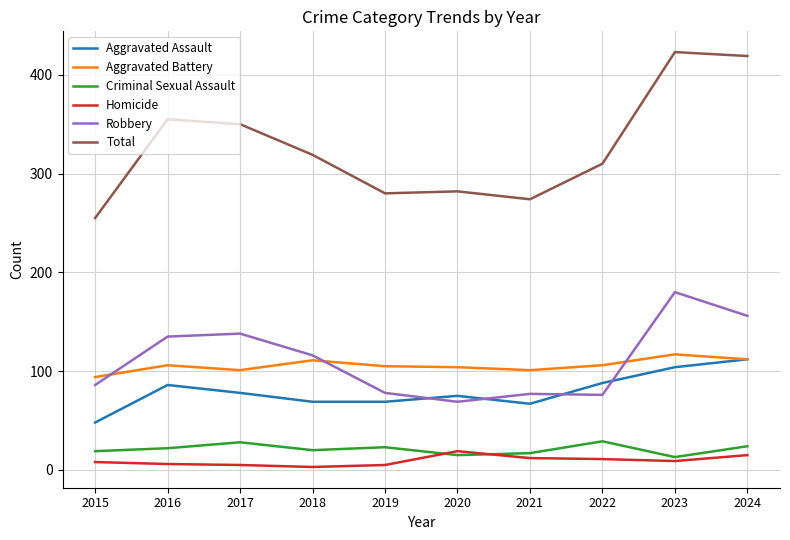

What is the minimum value for Criminal Sexual Assault?

13